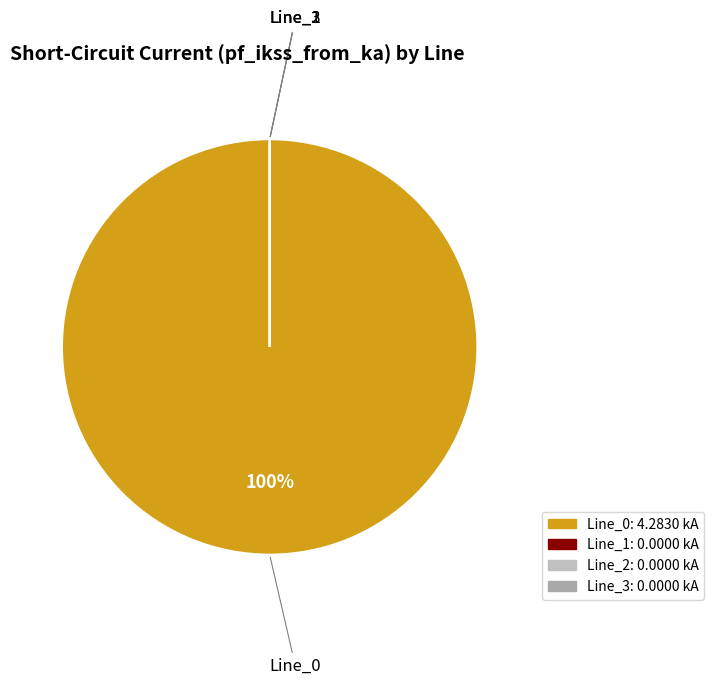

Which category accounts for the majority?

Line_0